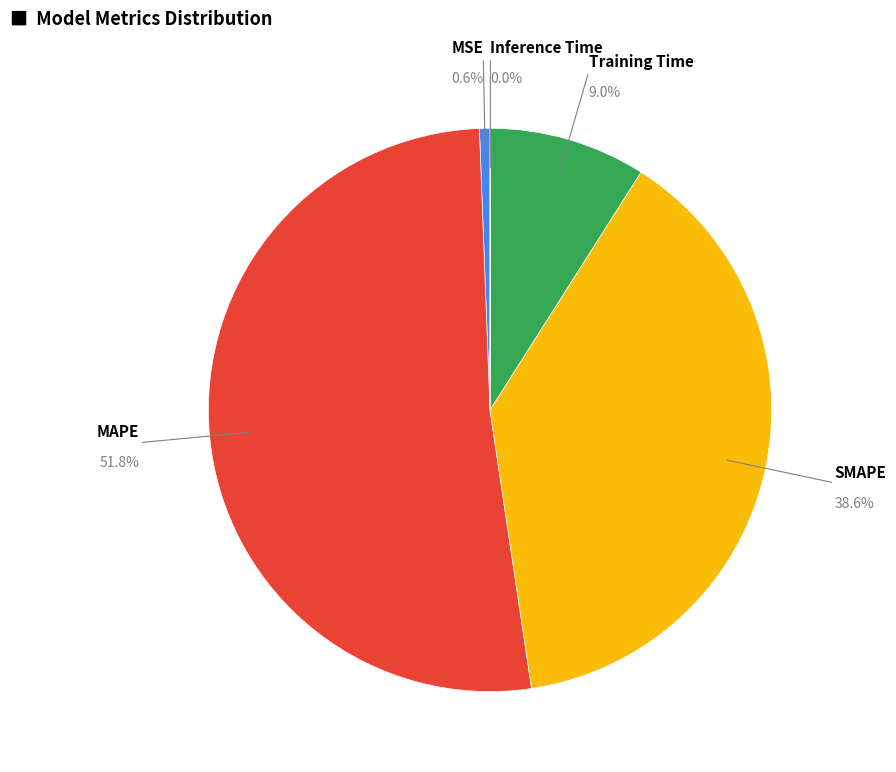

Which slice represents more than half of the pie?

MAPE